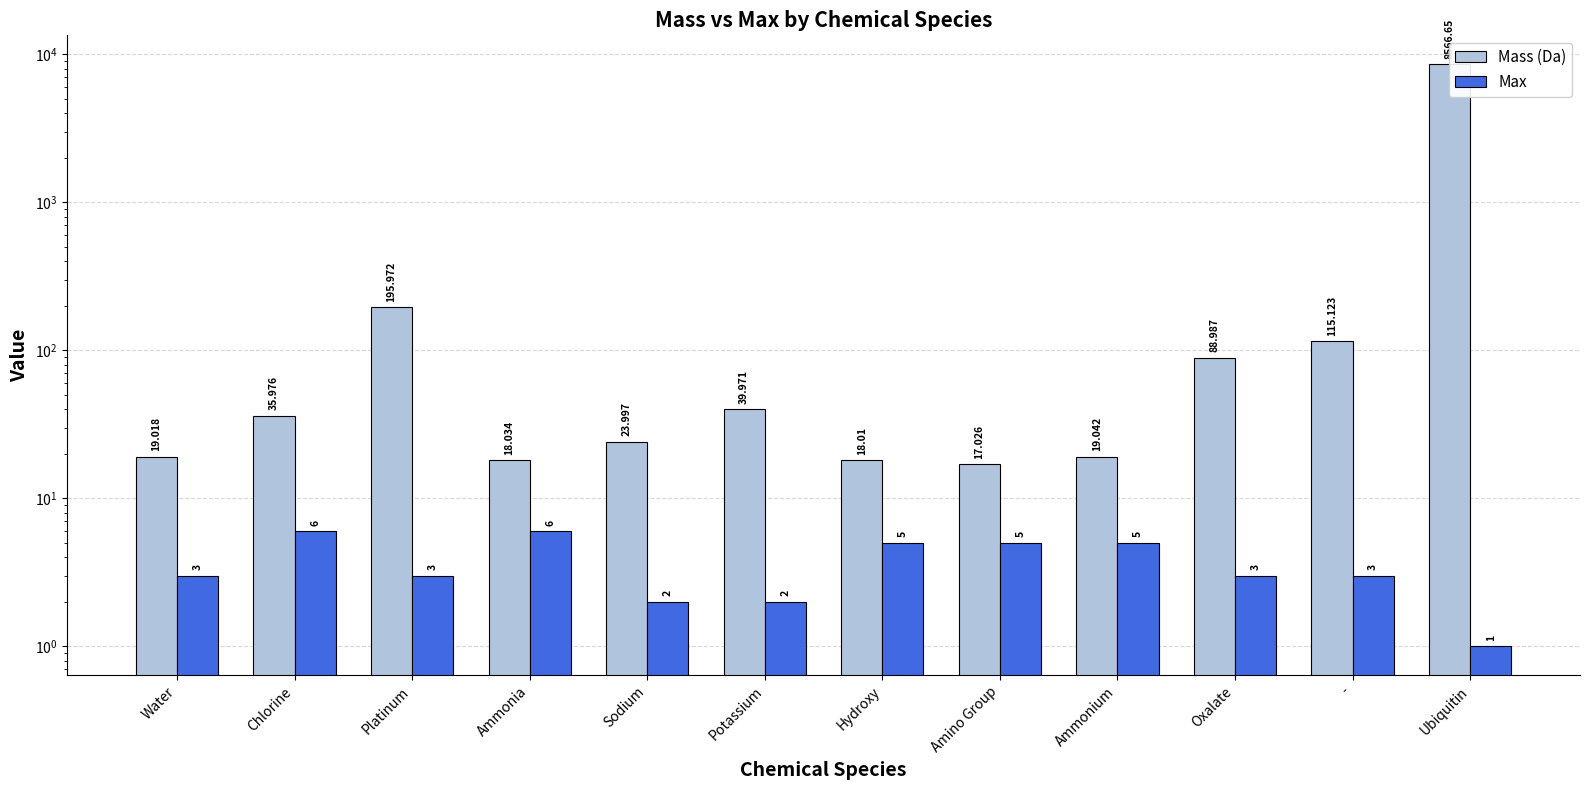

Is it true that Mass (Da) equals 40.0 at Potassium?

True